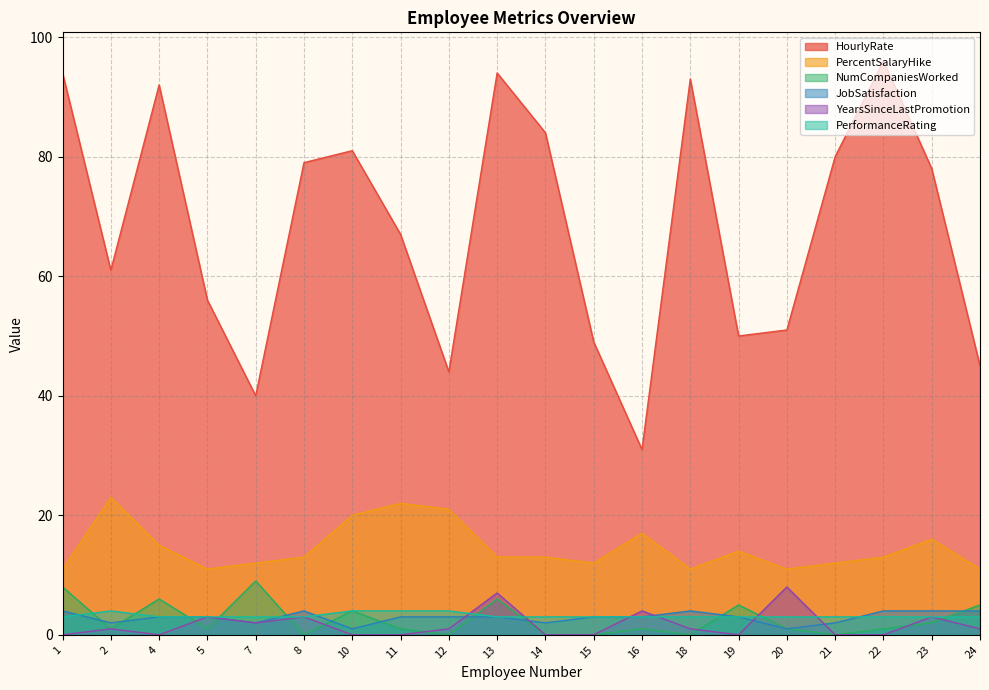

Which series has the largest total across all categories?

HourlyRate